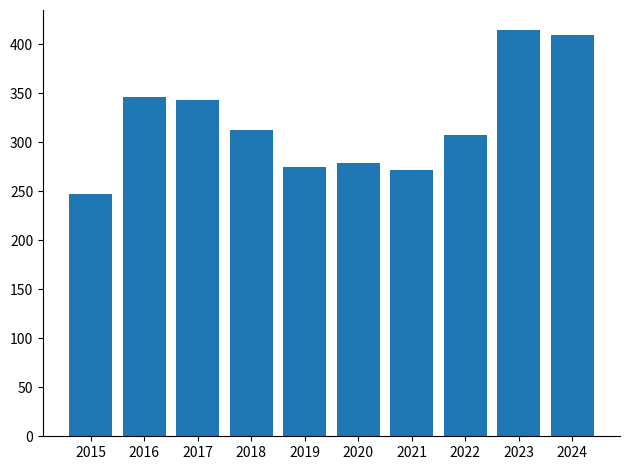

Is it true that the value at 2022 is 307?

True